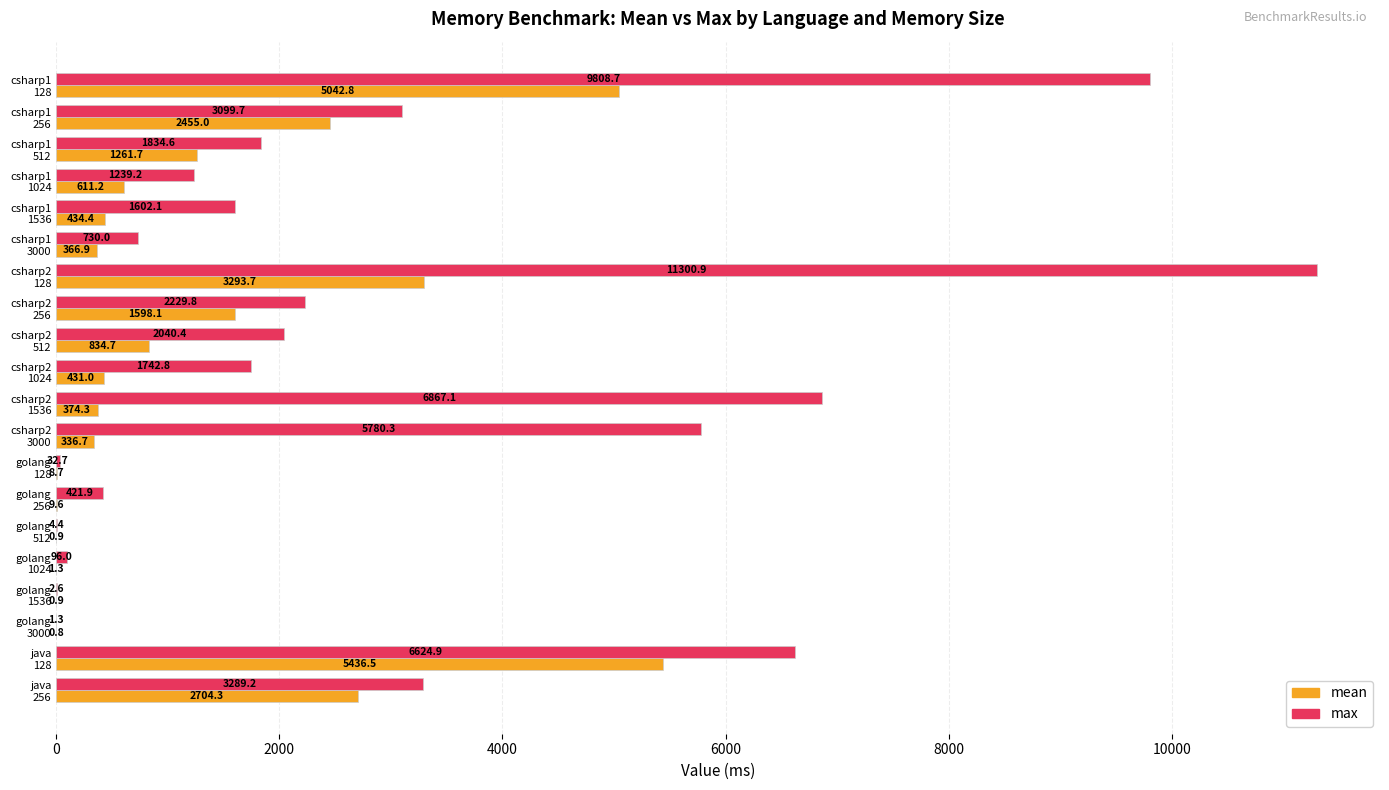

What is the highest value of the max series?

11300.9